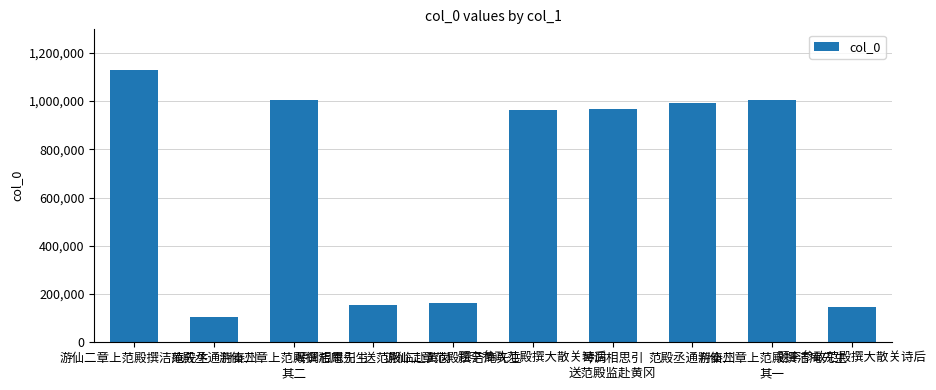

Between 范殿丞通判秦州 and 游仙二章上范殿撰洁庵先生, which is larger?

游仙二章上范殿撰洁庵先生